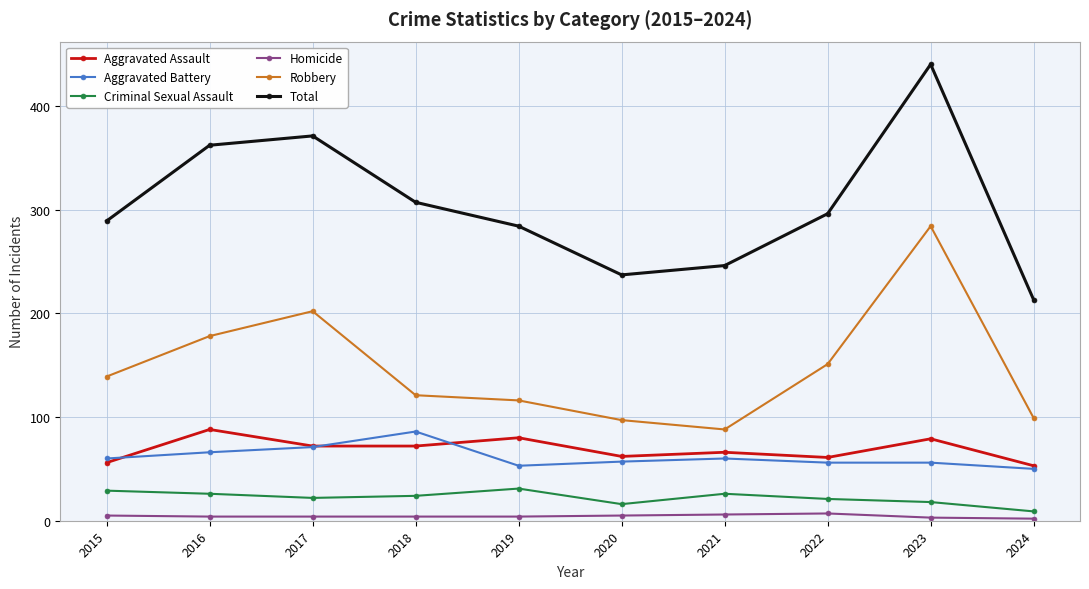

How many values in the Total series are below 296?

5